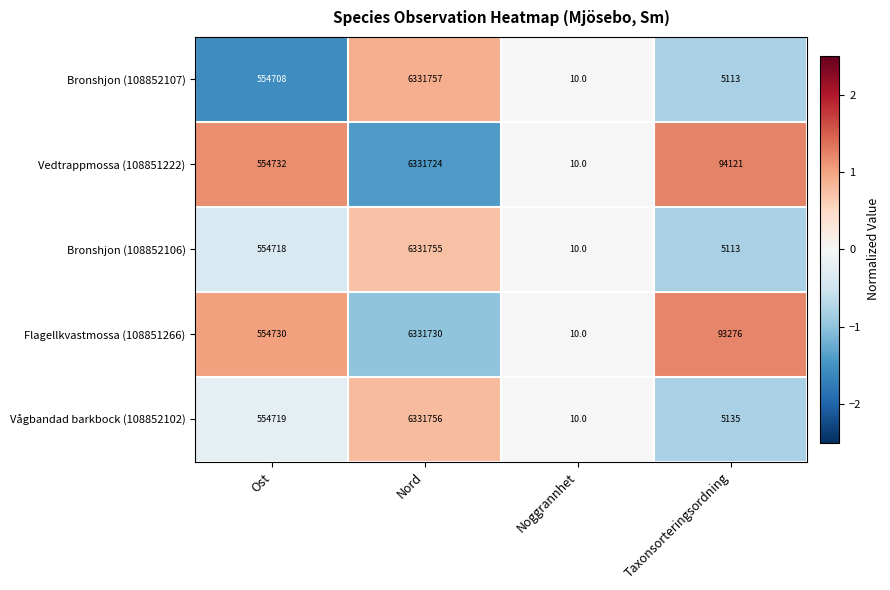

What is the sum of all Flagellkvastmossa (108851266) values?

6979746